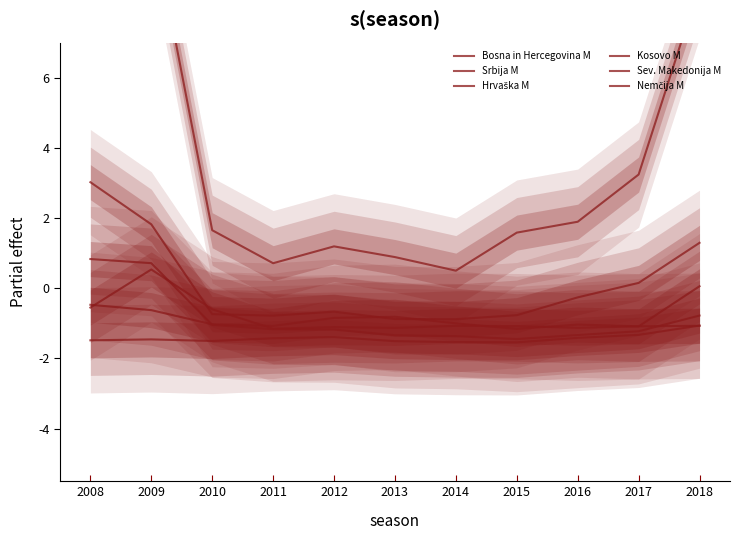

List the labels in order of Srbija M value, largest first.

2008, 2009, 2018, 2017, 2016, 2012, 2010, 2015, 2011, 2013, 2014